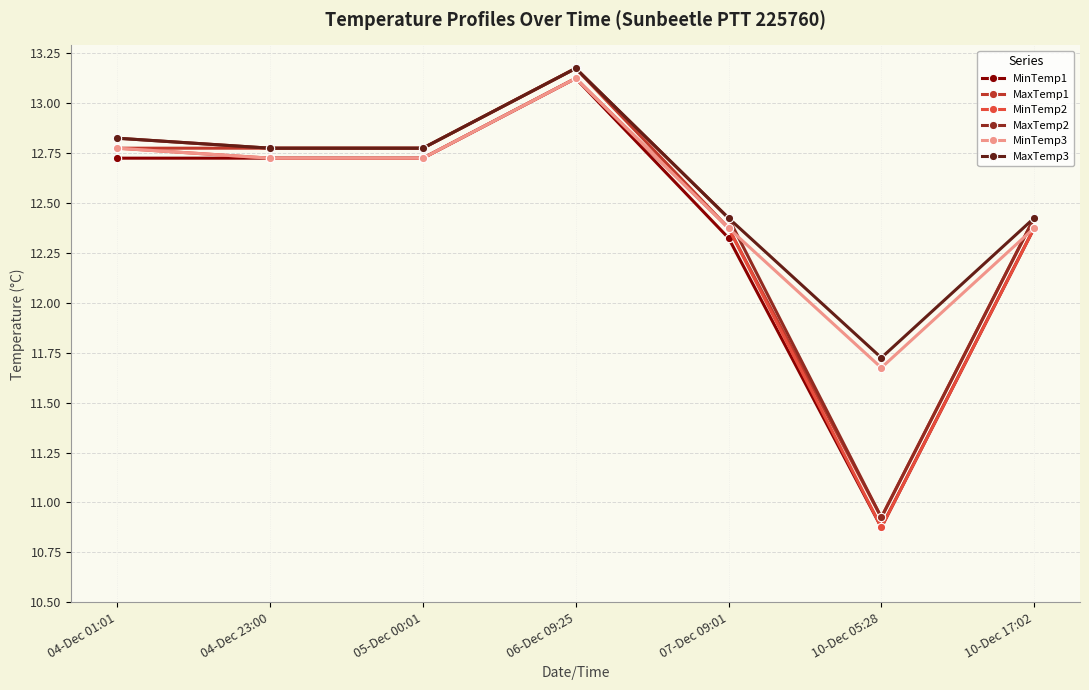

How many interior local peaks does the MaxTemp2 series have?

1